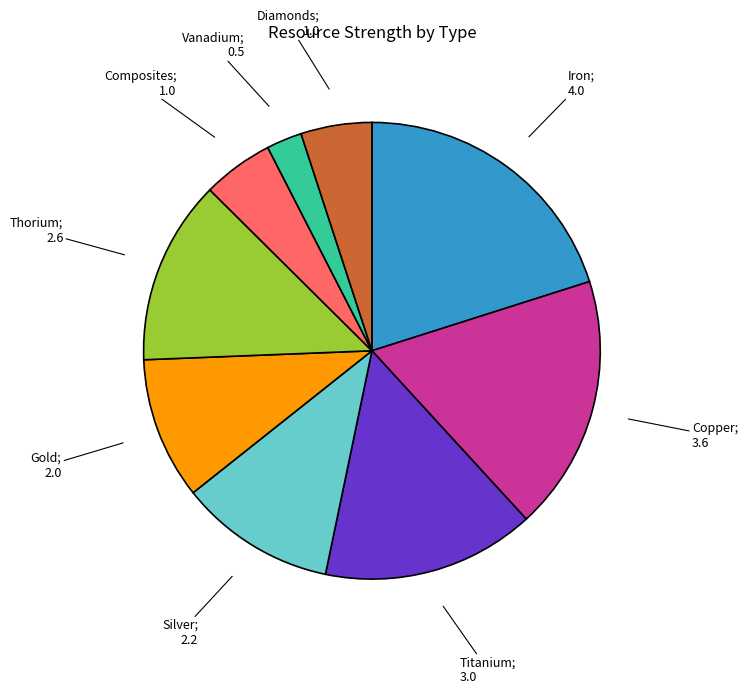

Is there any slice that represents more than half of the pie?

No